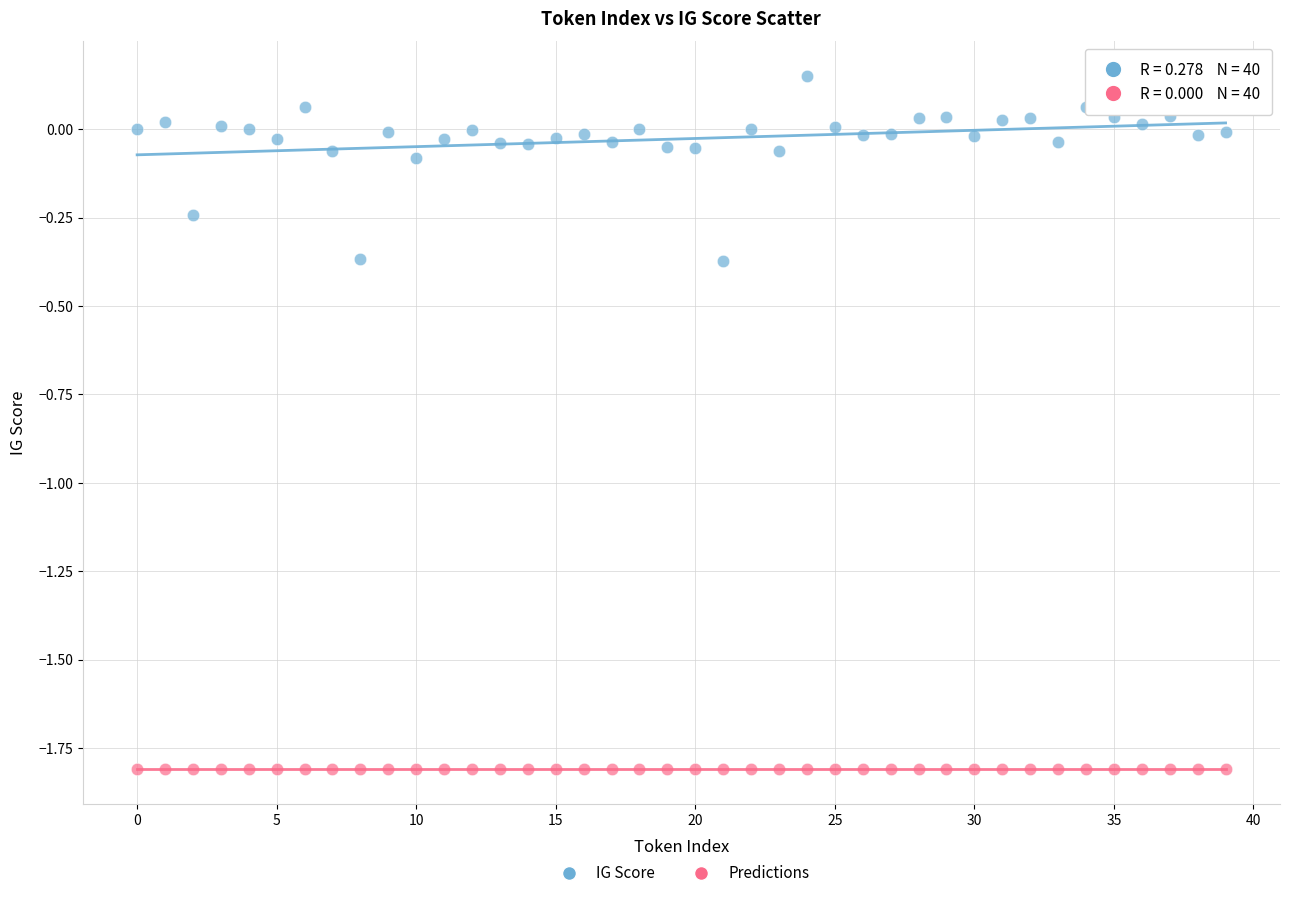

What are all the series names shown in the legend?

IG Score, Predictions